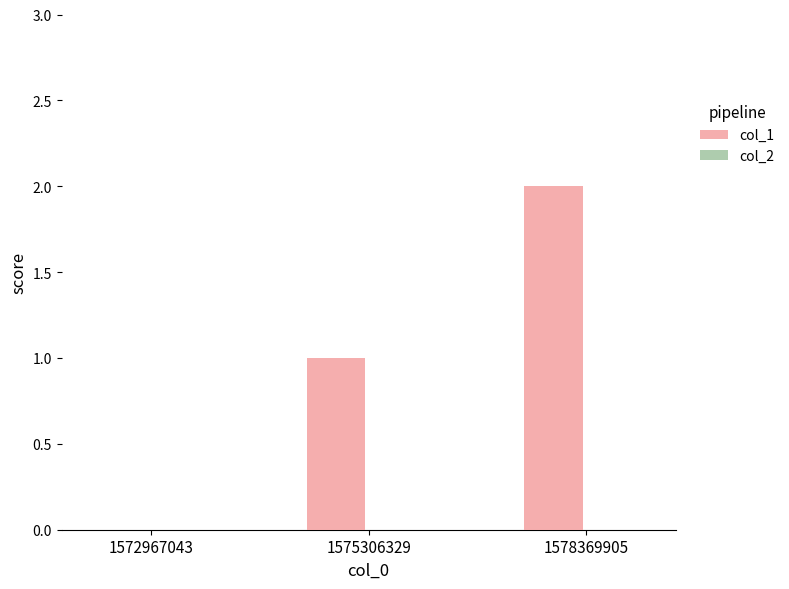

Which label corresponds to the largest value in the chart?

1578369905